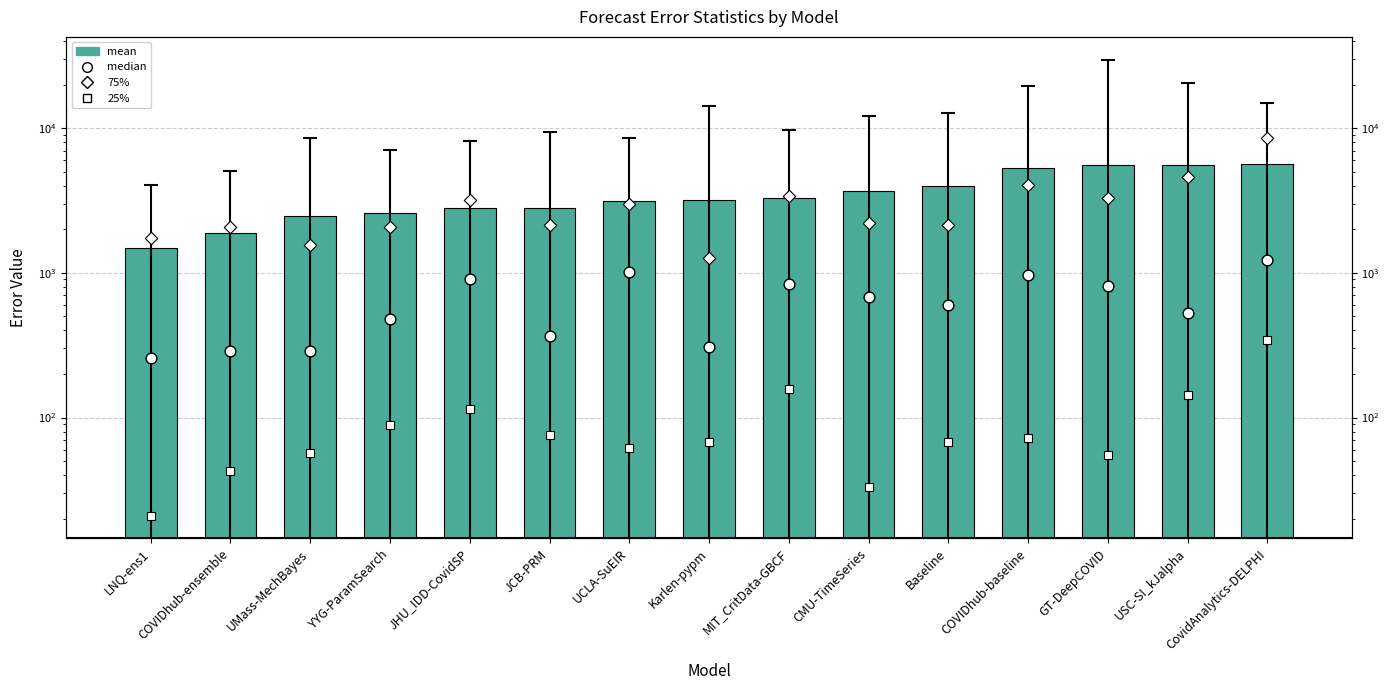

At which category is the sum across all series the highest?

CovidAnalytics-DELPHI